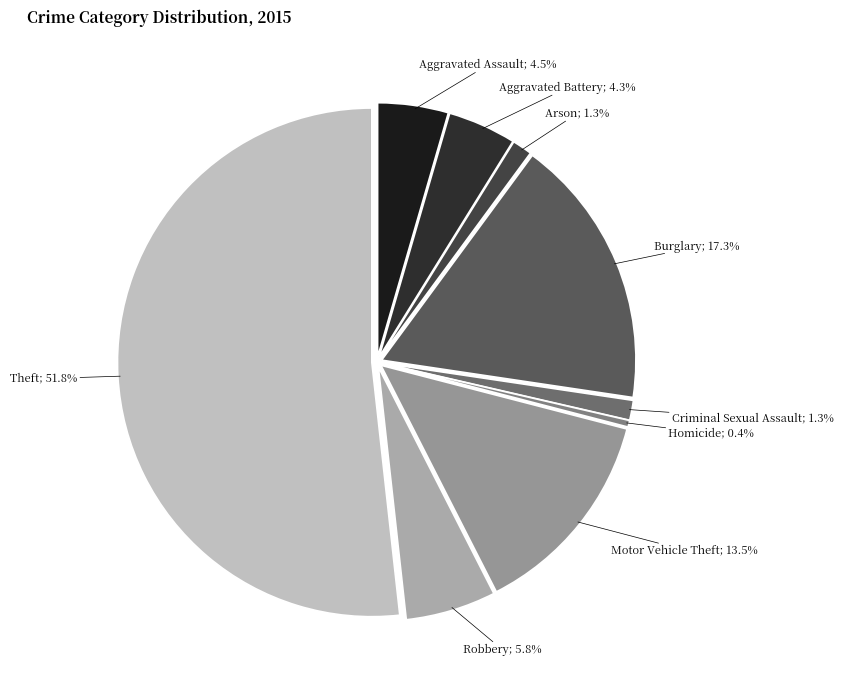

Approximately how many times larger is the value at Burglary compared to Robbery?

3.0